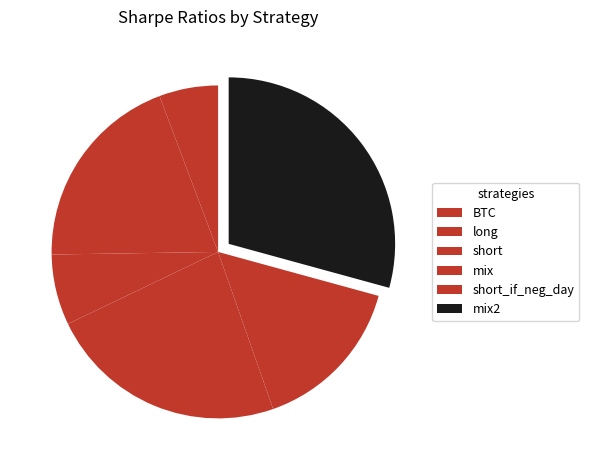

Count the number of slices in the pie.

6